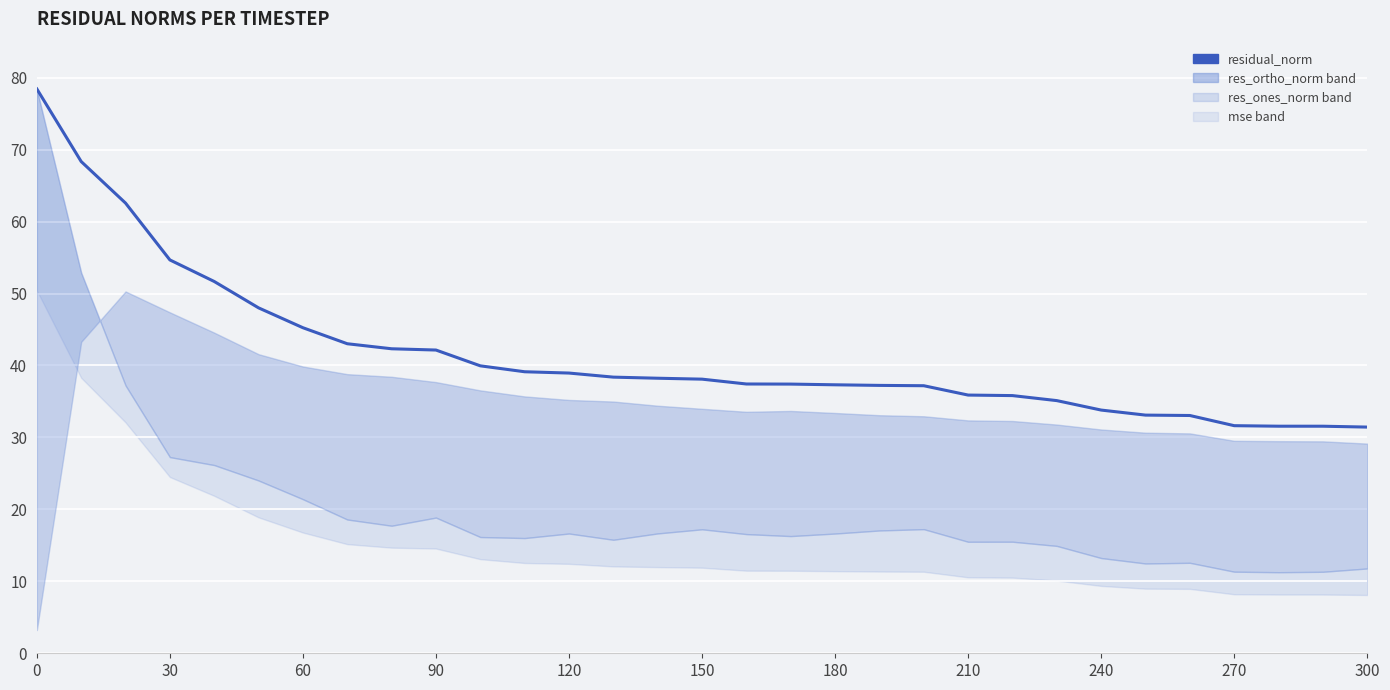

What is the change in value from 300 to 27?

-8.3